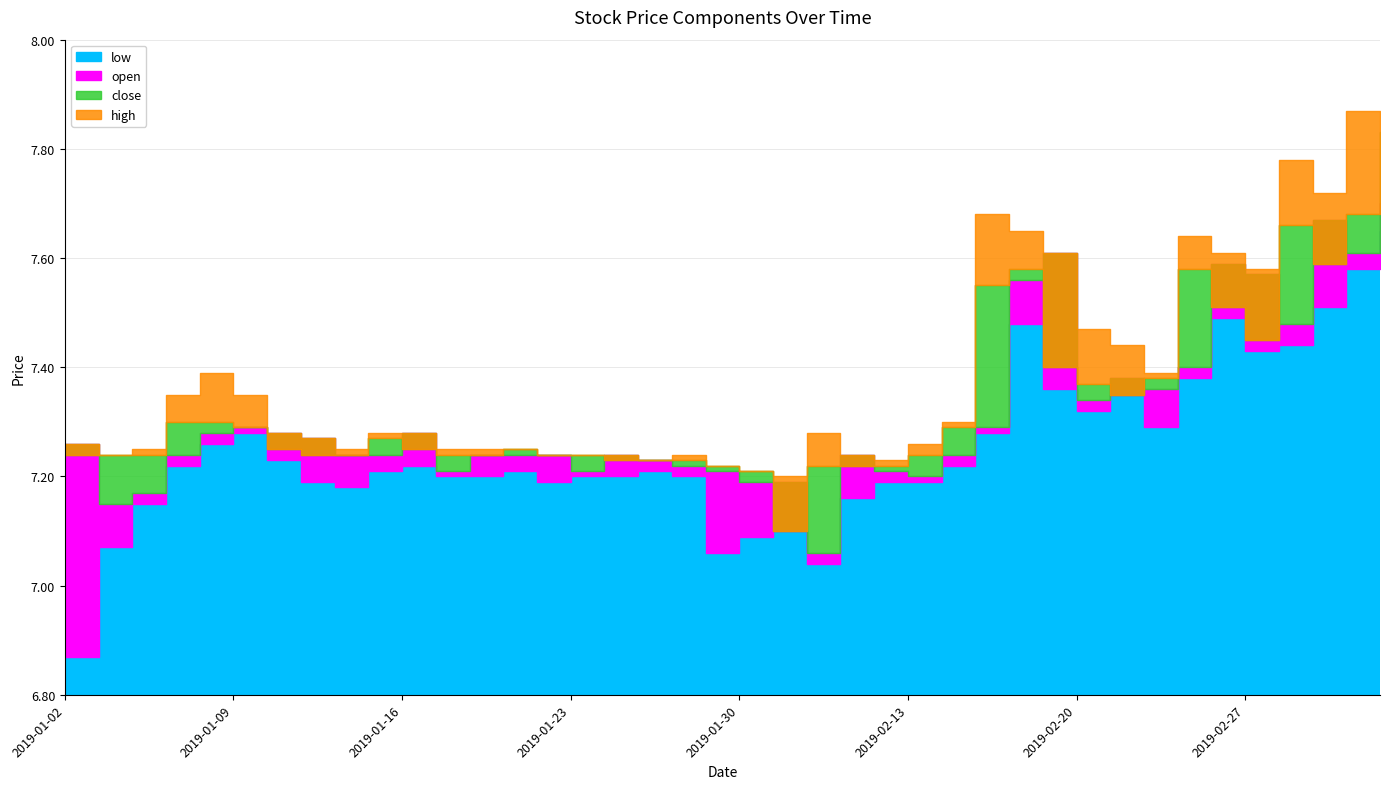

True or false: open has more than 2 interior local peaks.

True